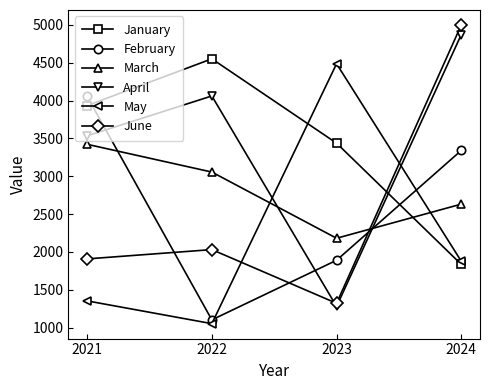

What is the sum of the January values at 2022 and 2021?

8486